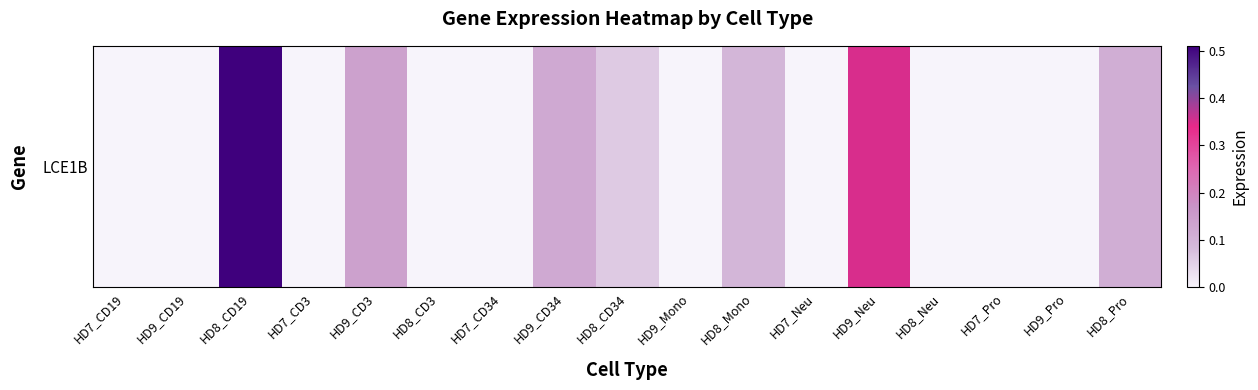

What is the difference between the maximum and minimum values?

0.5